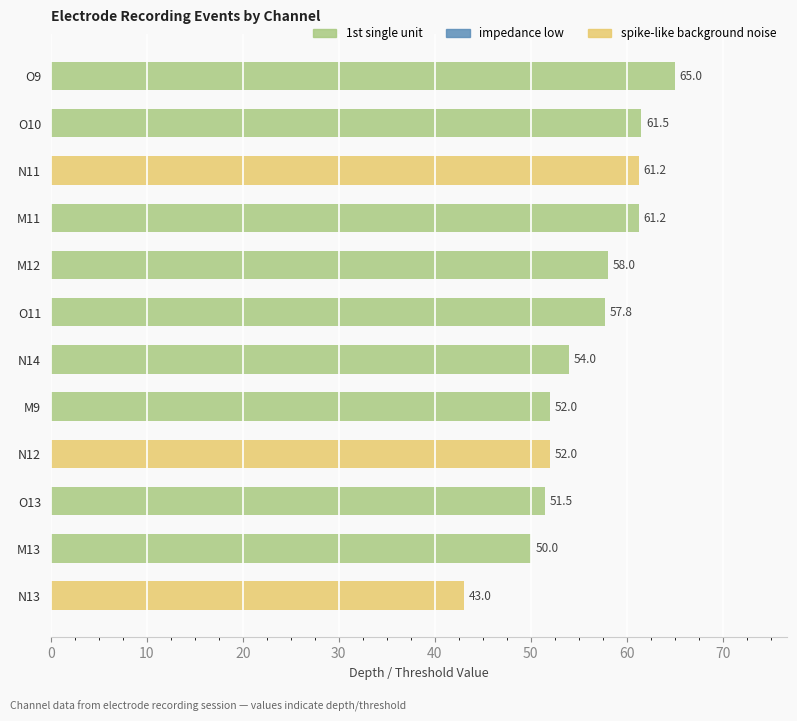

At 50, list the series in order from largest to smallest.

1st single unit, impedance low, spike-like background noise